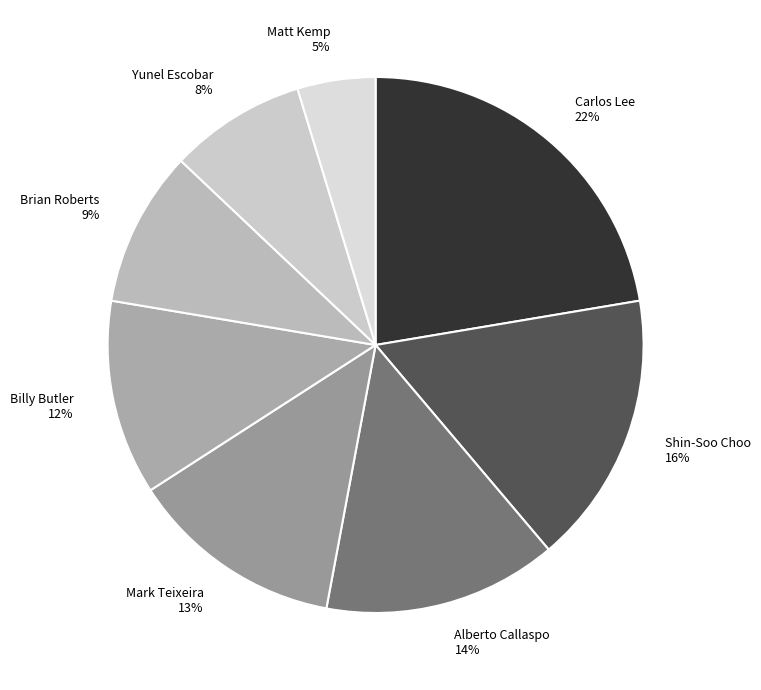

Rank the categories by value from highest to lowest.

Carlos Lee, Shin-Soo Choo, Alberto Callaspo, Mark Teixeira, Billy Butler, Brian Roberts, Yunel Escobar, Matt Kemp